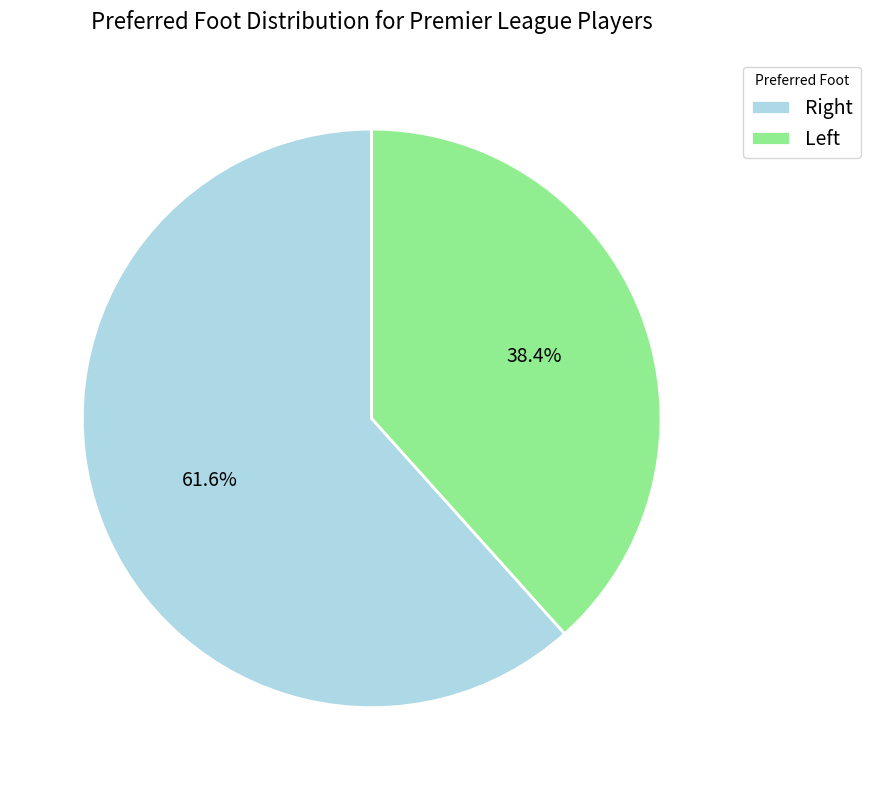

Rank the categories by value from highest to lowest.

Right, Left